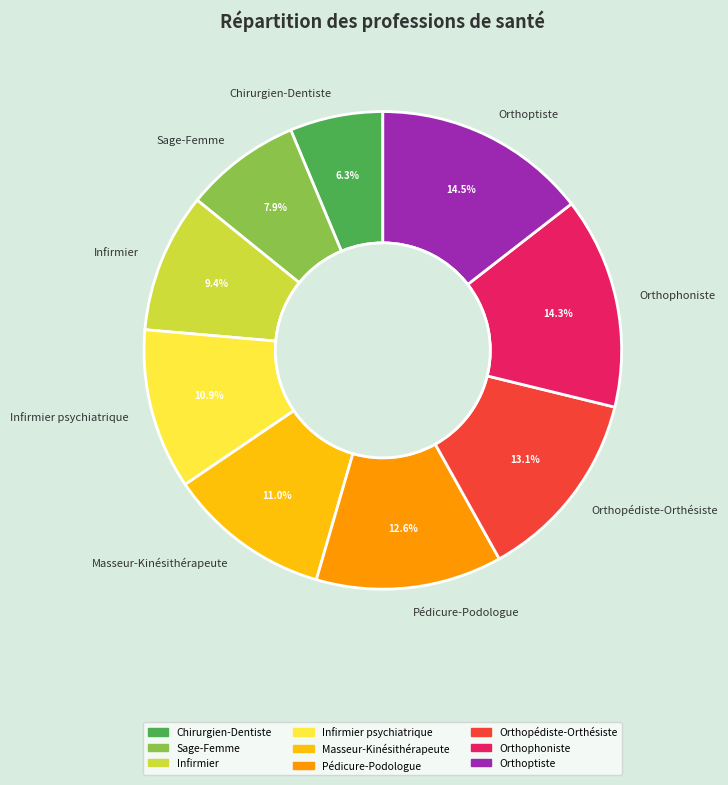

The Infirmier slice represents 9% of the pie. True or false?

True